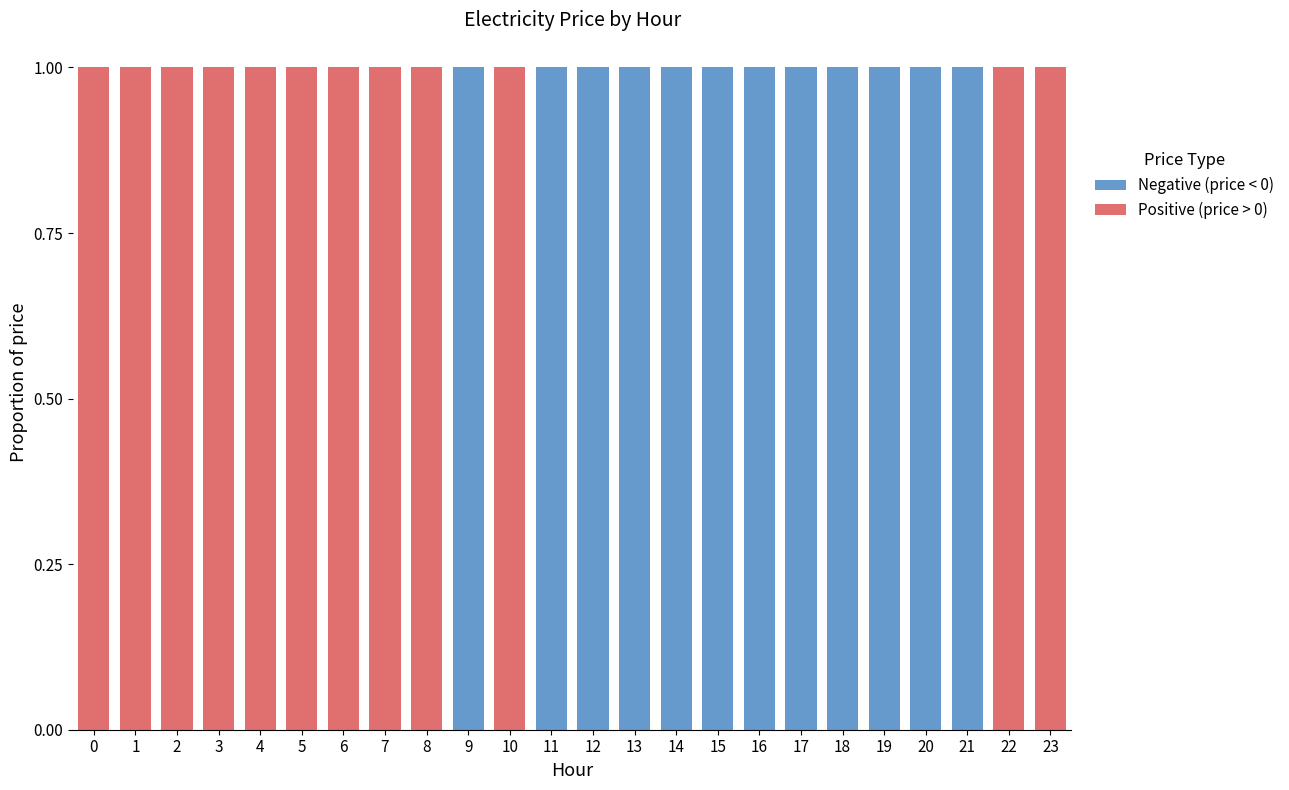

What is the sum of the Negative (price < 0) values at 9 and 6?

1